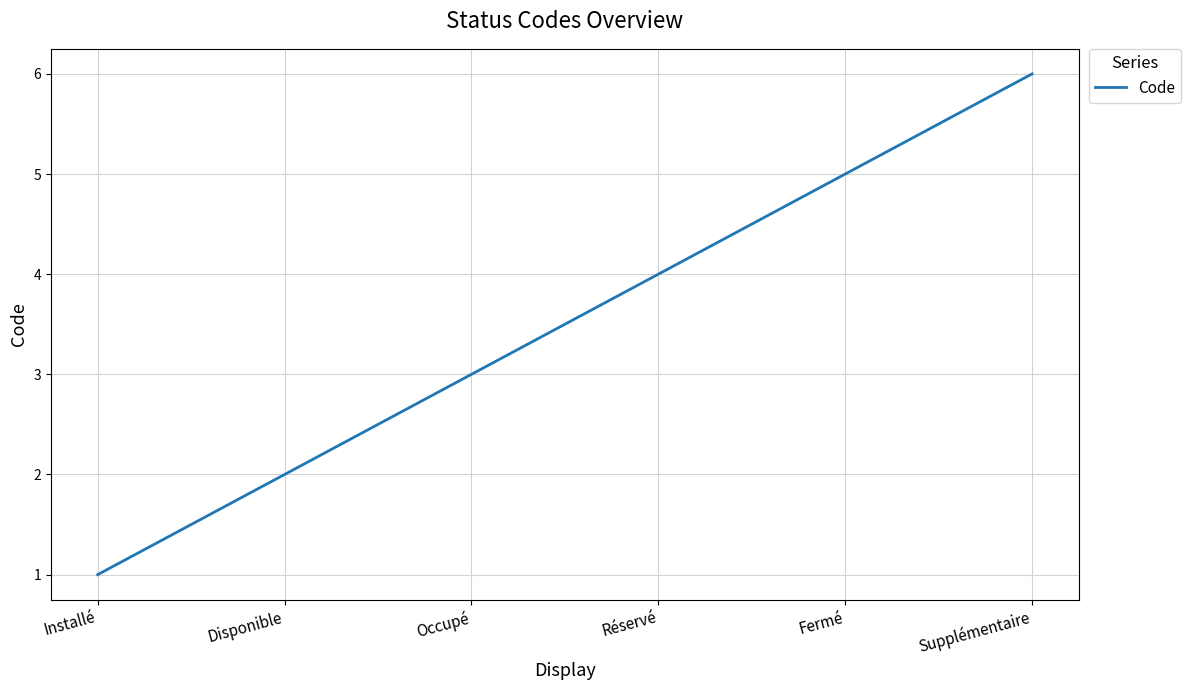

List the labels in order of value, largest first.

Supplémentaire, Fermé, Réservé, Occupé, Disponible, Installé